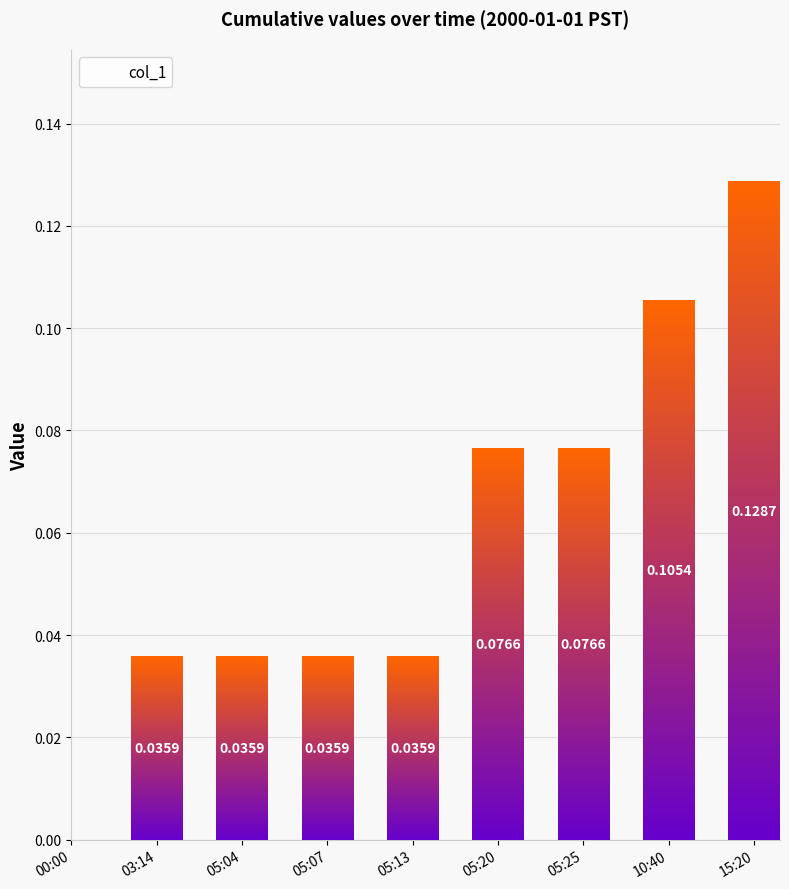

How many categories are shown in the chart?

9